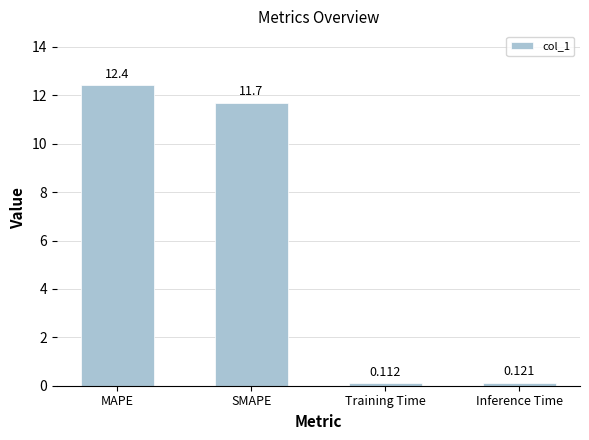

What is the sum of the values at Inference Time and MAPE?

12.5